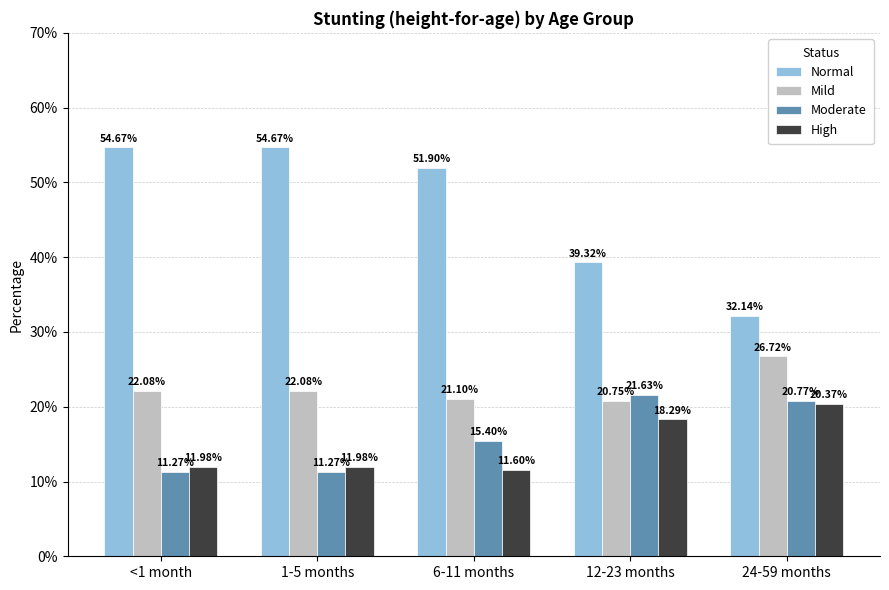

Is it true that High equals 0.2 at 24-59 months?

True